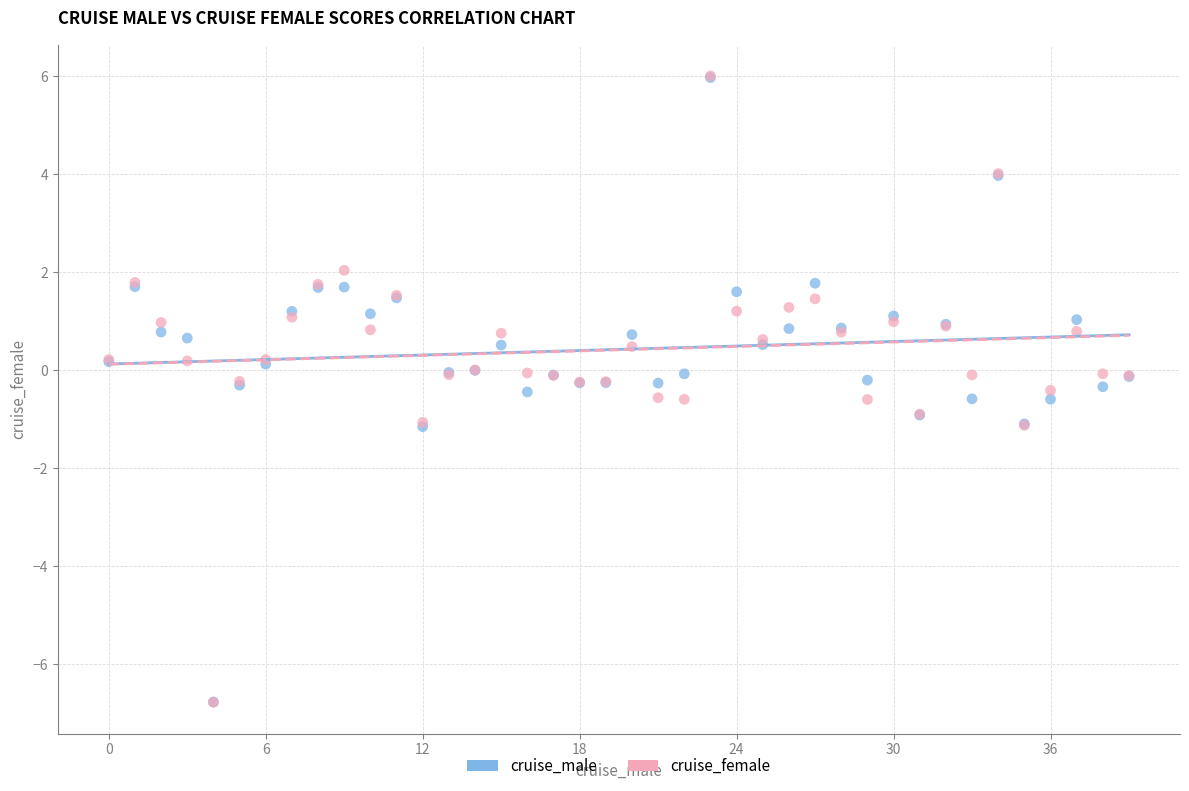

What are all the series names shown in the legend?

cruise_male, cruise_female